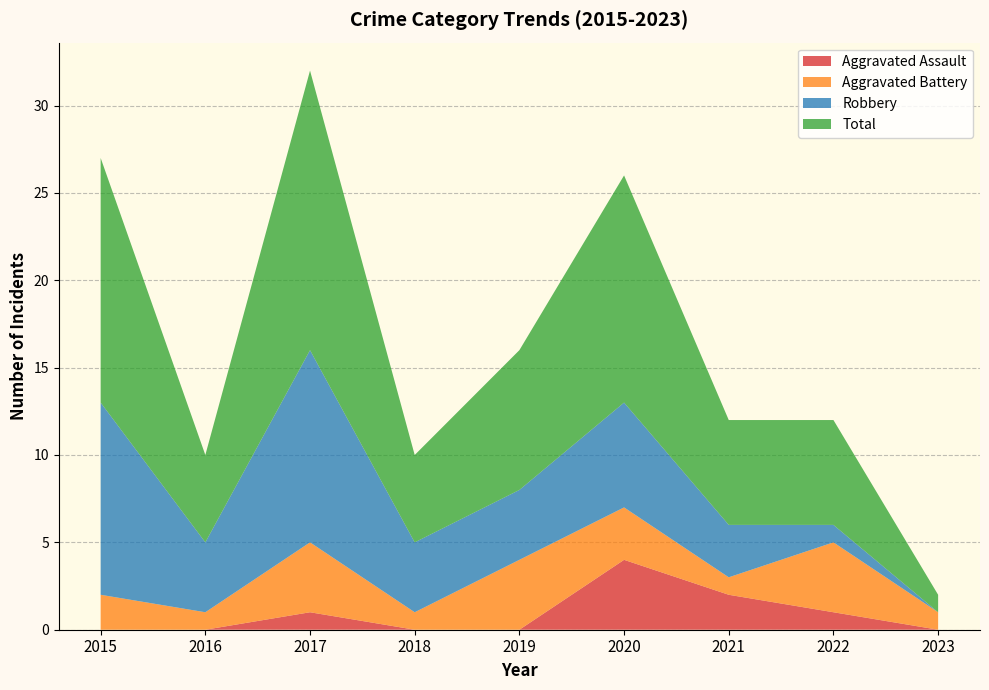

Reading right to left, extract all data points from this chart.

Aggravated Assault: 0	1	2	4	0	0	1	0	0
Aggravated Battery: 1	4	1	3	4	1	4	1	2
Robbery: 0	1	3	6	4	4	11	4	11
Total: 1	6	6	13	8	5	16	5	14